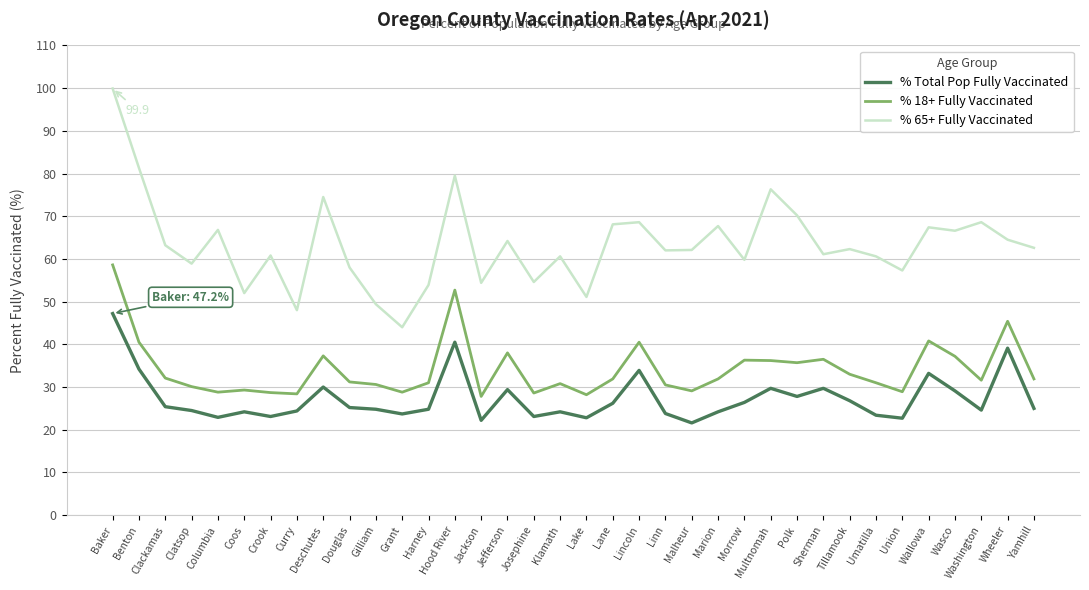

What is the difference between the maximum and second lowest values in the % Total Pop Fully Vaccinated series?

25.0